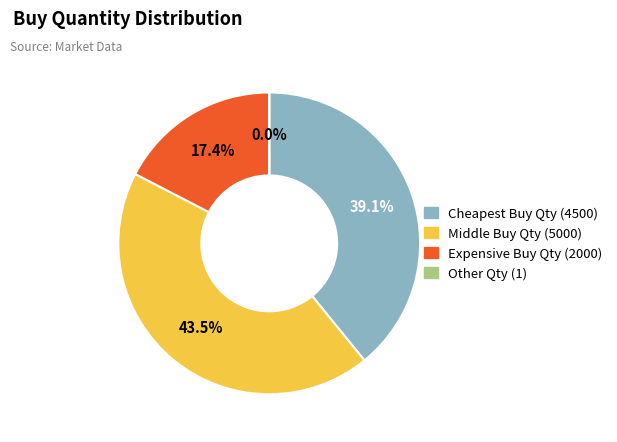

Between Expensive Buy Qty (2000) and Middle Buy Qty (5000), which is larger?

Middle Buy Qty (5000)